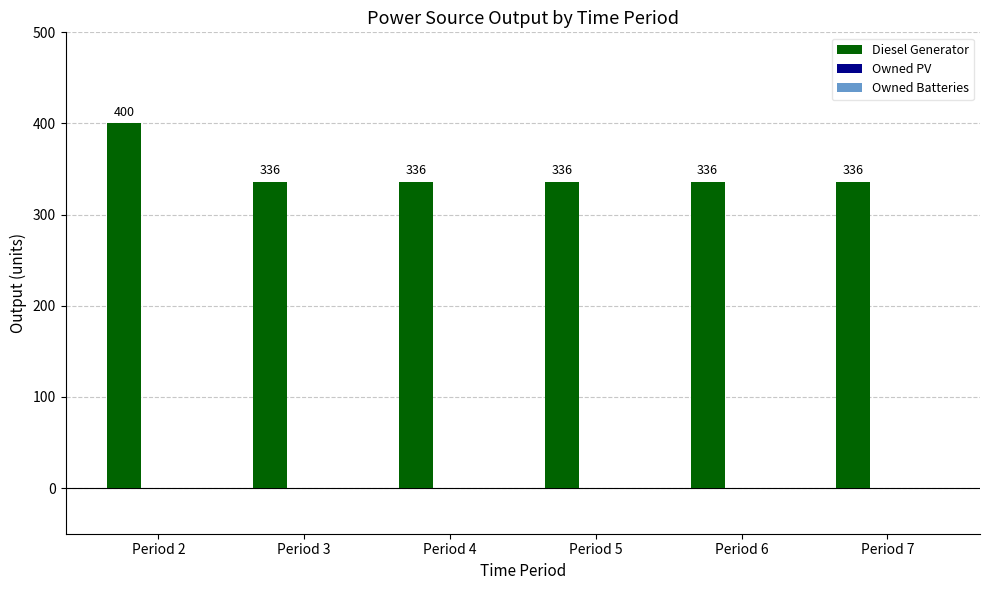

What is the value of the 6th bar from the left?

336